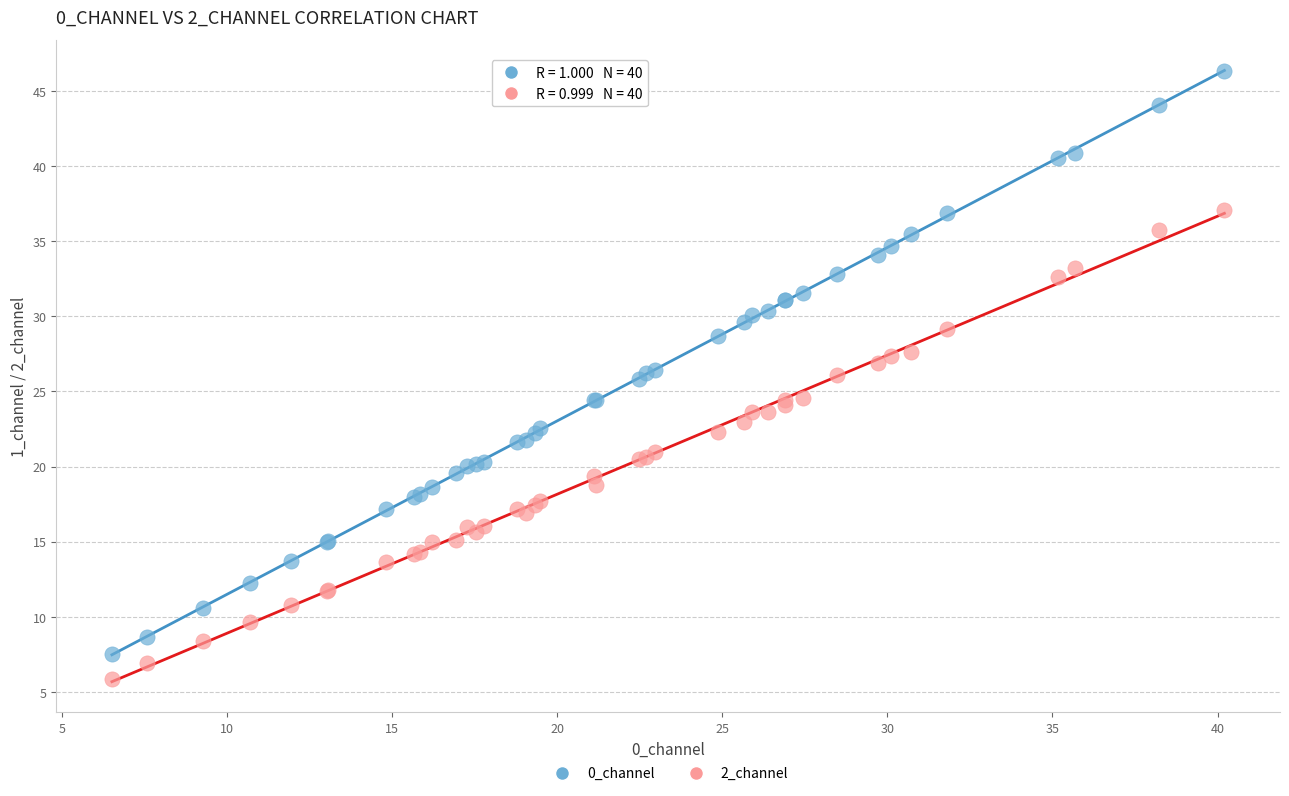

Which series contains the highest Y value?

0_channel